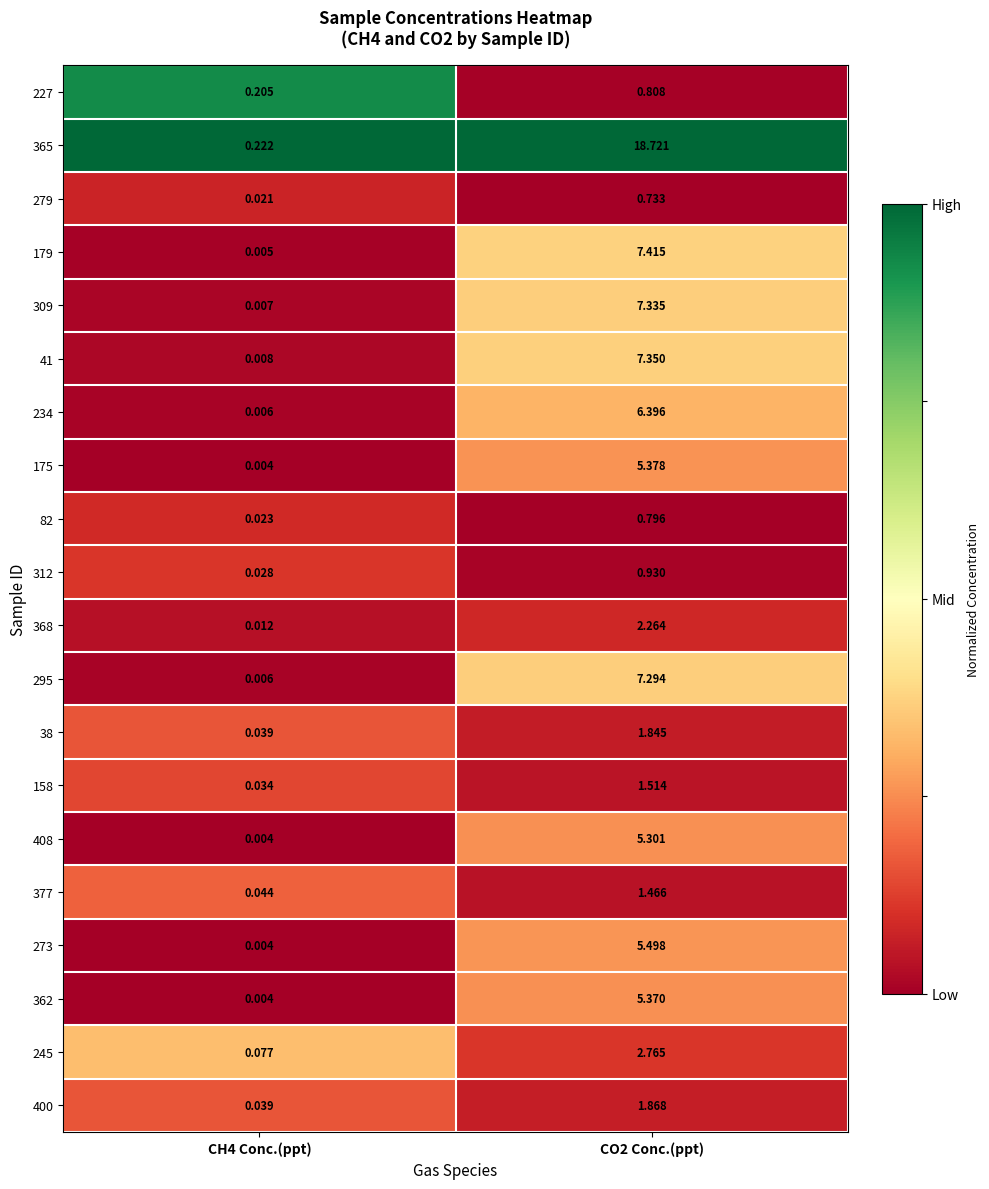

Is the value of 245 at CO2 Conc.(ppt) greater than the value of 82 at CO2 Conc.(ppt)?

Yes